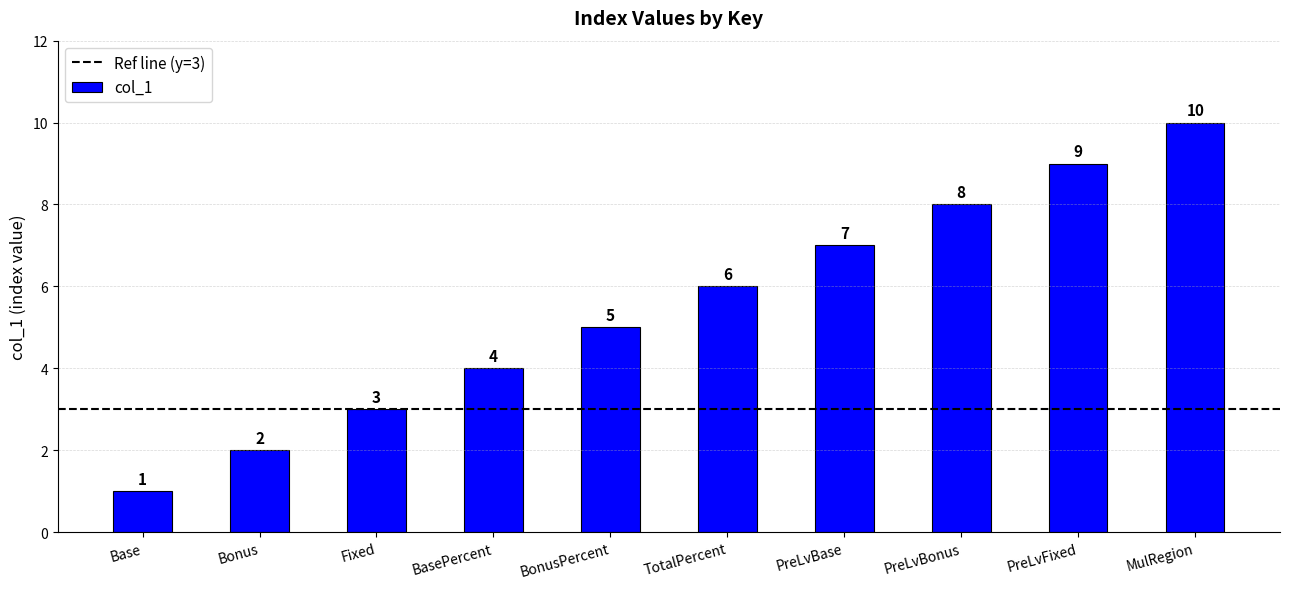

Count the values in the range 3 to 8.

6